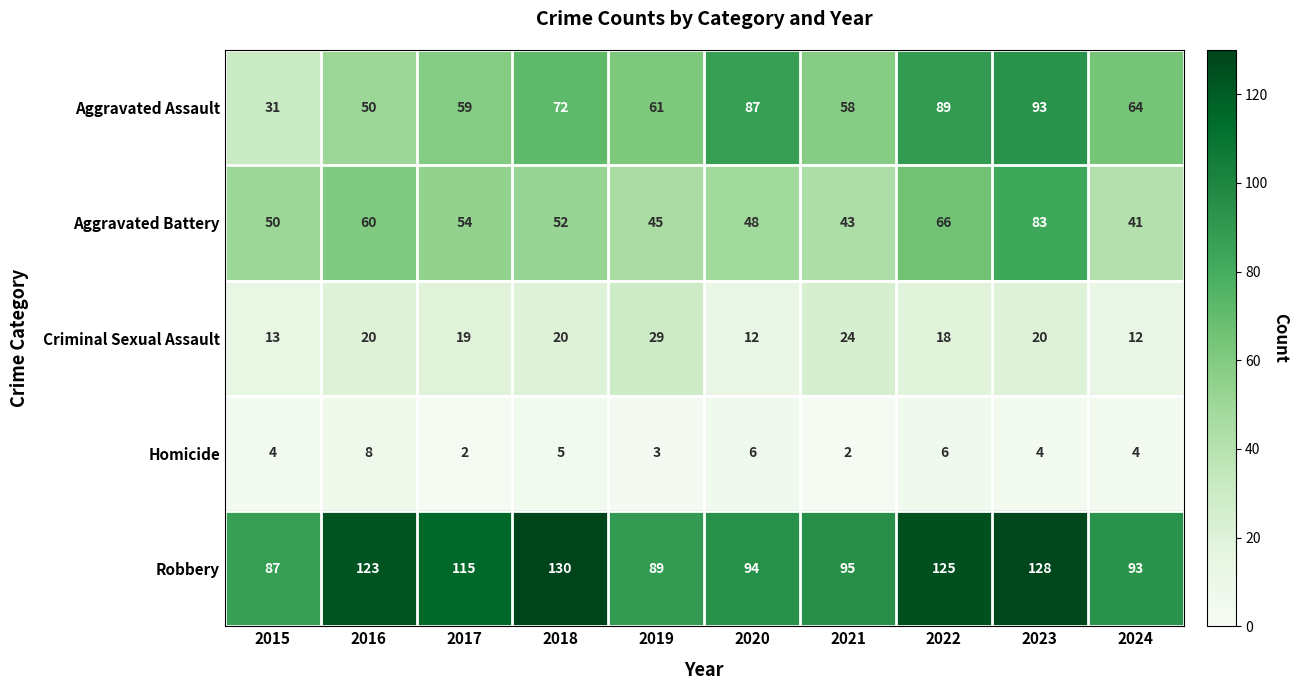

What is the difference between the highest and lowest values at 2015?

83